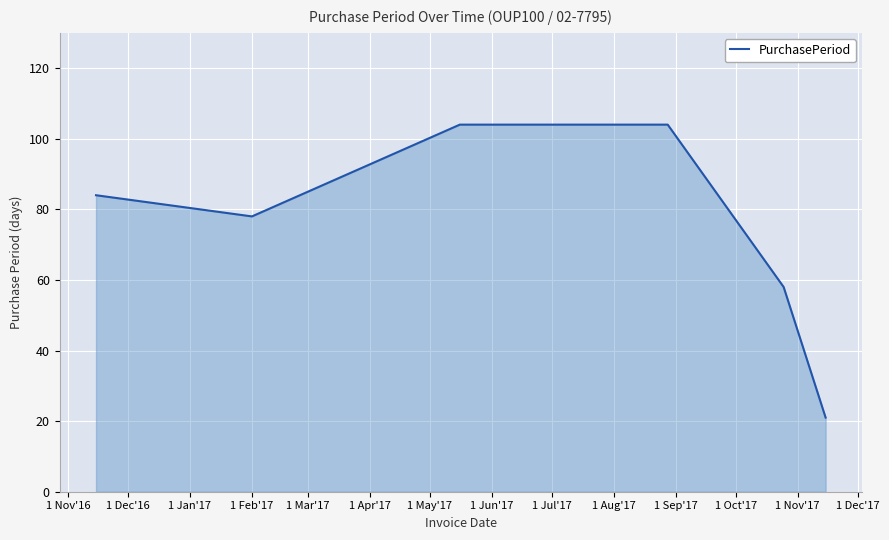

How many interior local valleys (lower than both neighbors) does the data have?

1